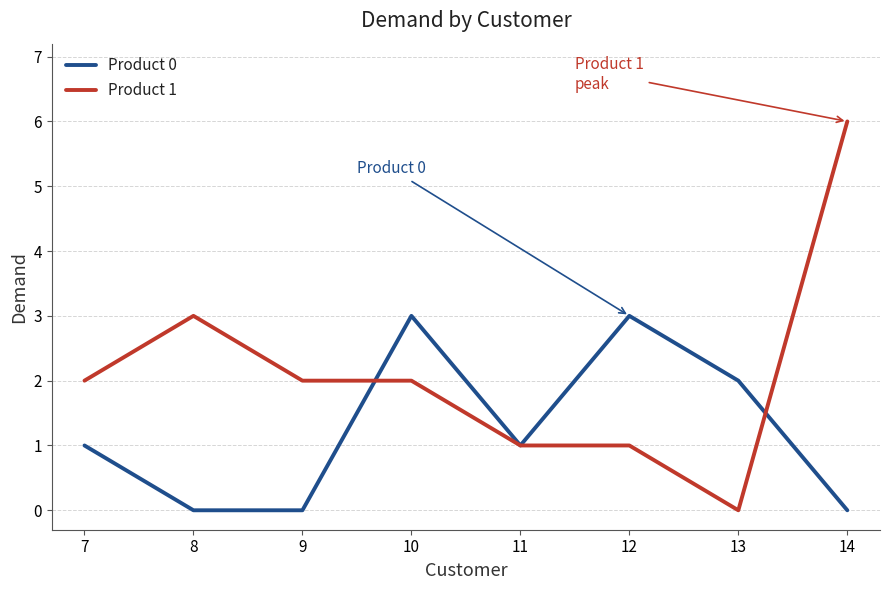

Reading right to left, list all the values displayed in this chart.

Product 0: 14=0	13=2	12=3	11=1	10=3	9=0	8=0	7=1
Product 1: 14=6	13=0	12=1	11=1	10=2	9=2	8=3	7=2